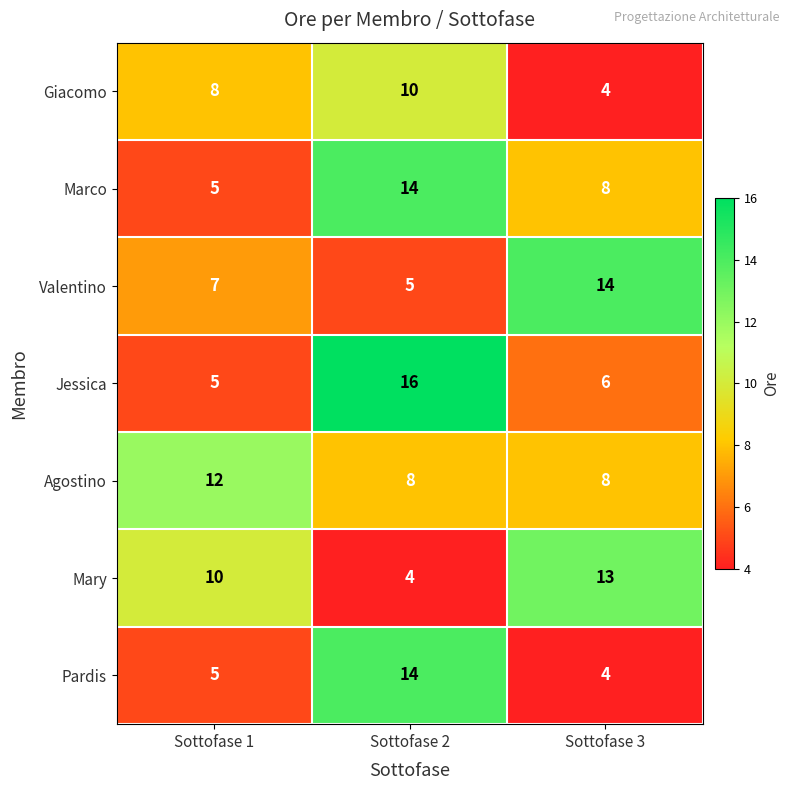

What is the difference between the maximum and minimum values in the Marco series?

9